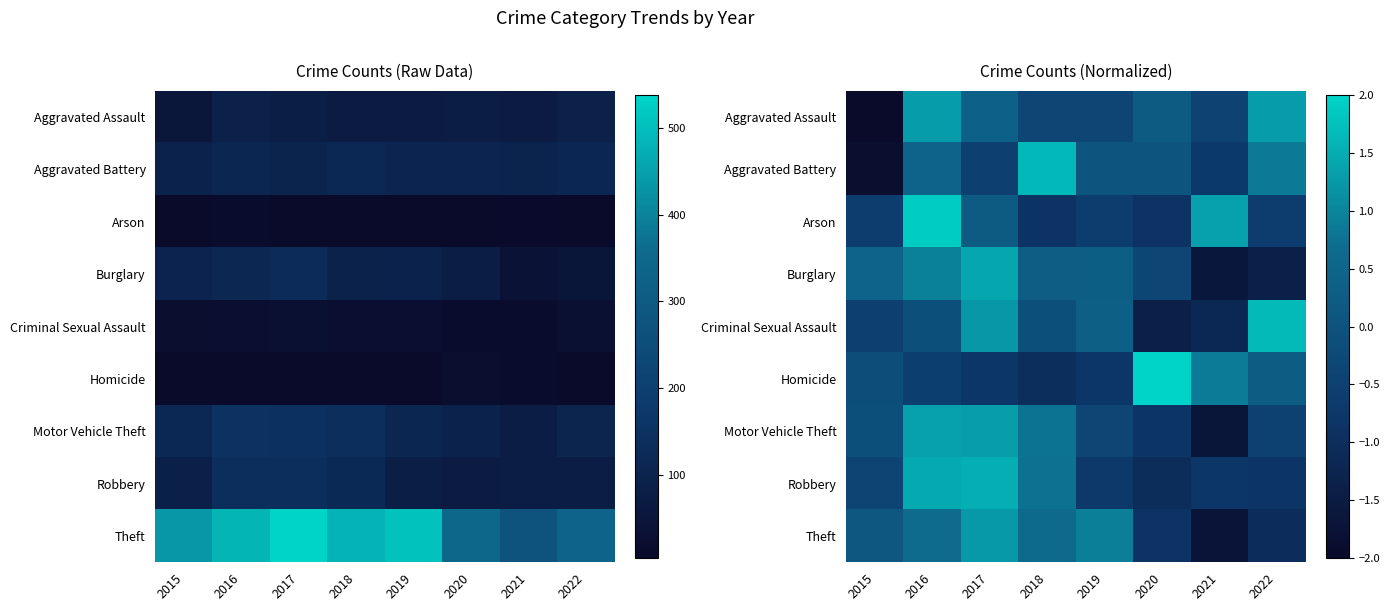

List the labels in order of Aggravated Assault value, smallest first.

2015, 2021, 2018, 2019, 2020, 2017, 2016, 2022